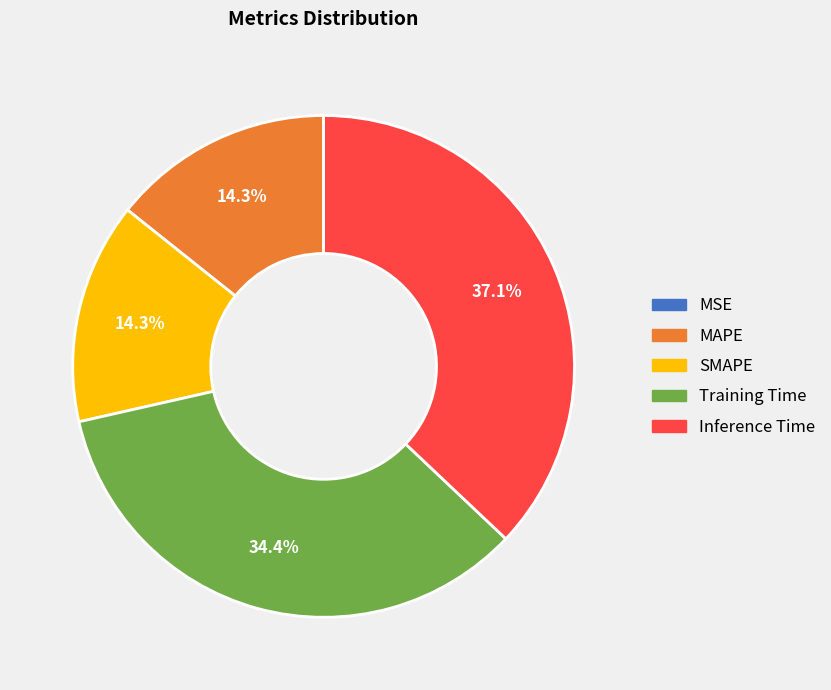

Does SMAPE account for over 50% of the chart?

No